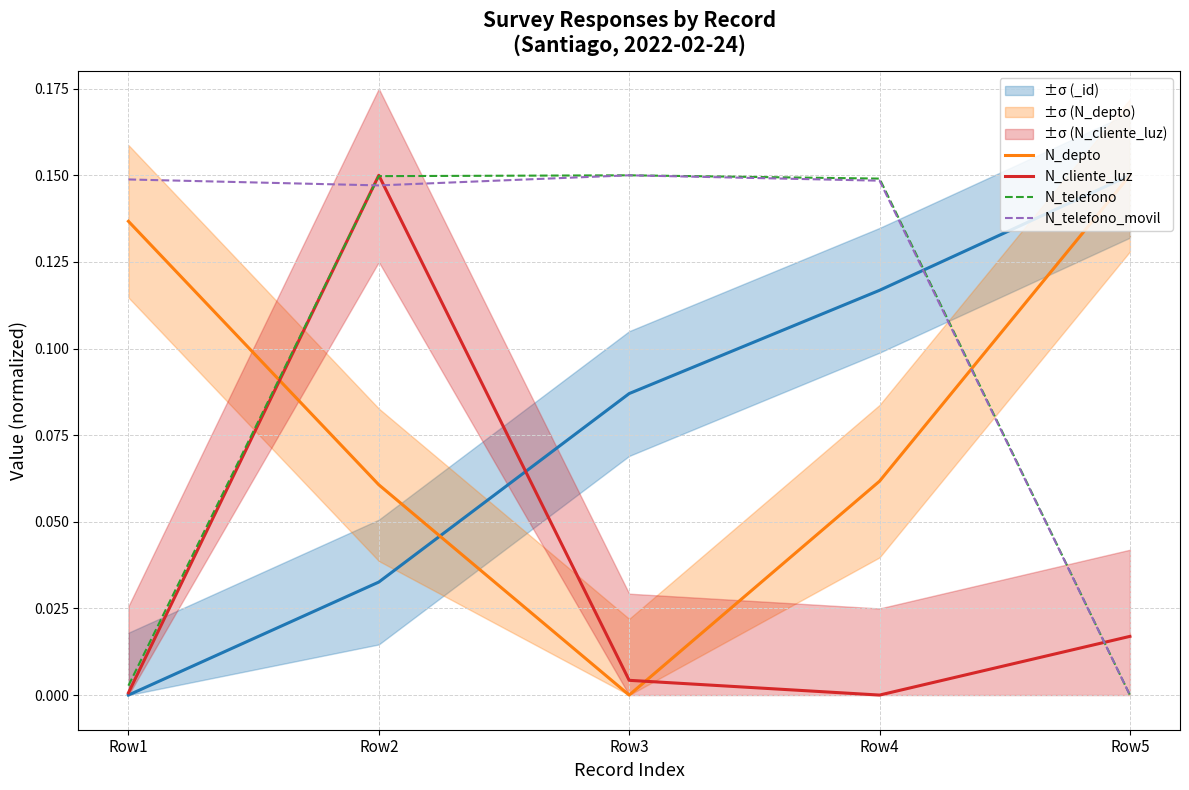

How many lines are shown in the chart?

4